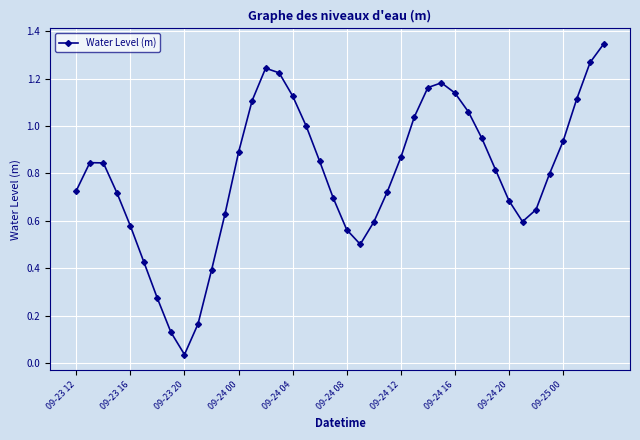

True or false: the data has more than 1 interior local peaks.

True